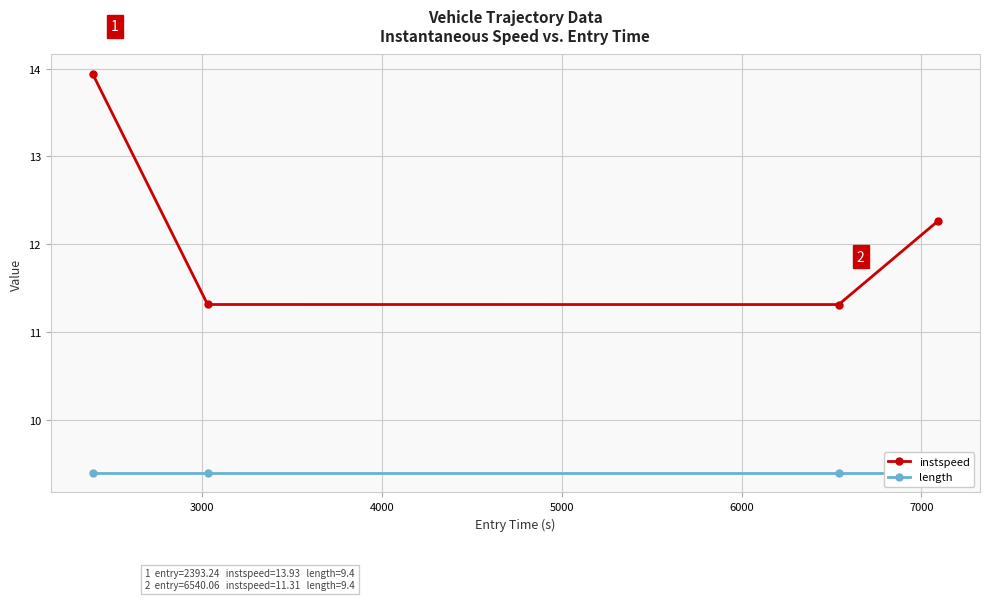

In instspeed, how many points are lower than both neighbors (excluding endpoints)?

1